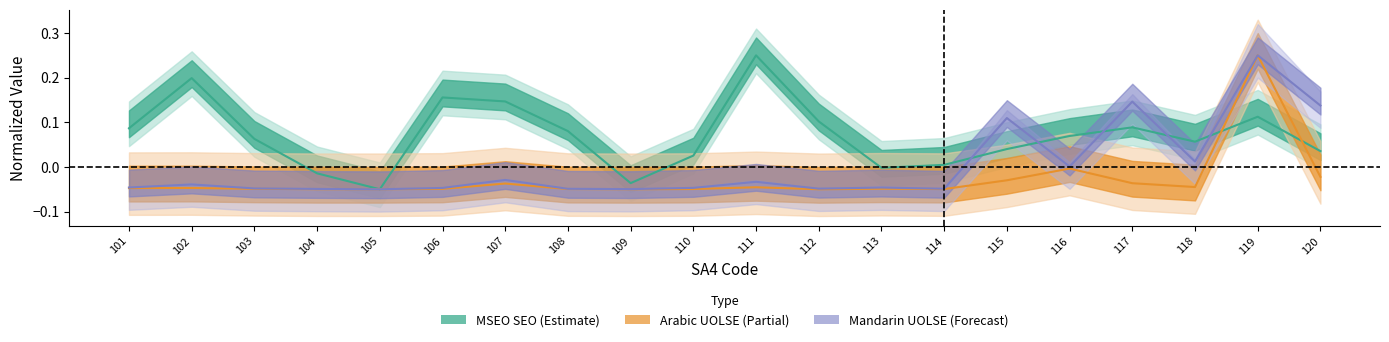

How many lines are shown in the chart?

3